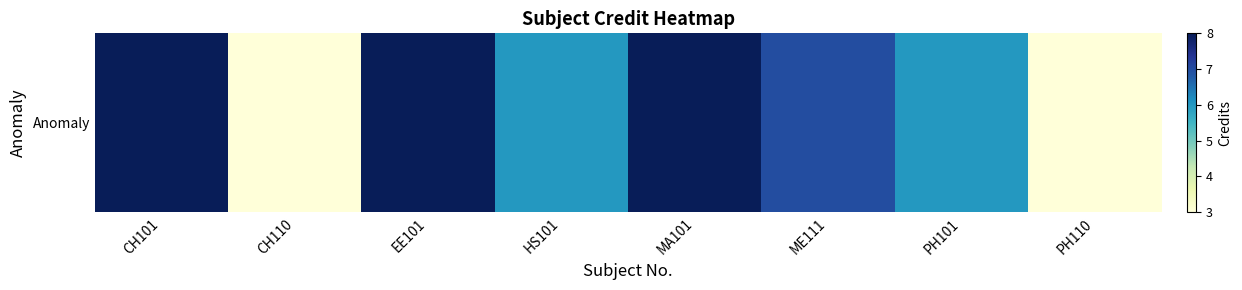

What is the smallest value displayed?

3